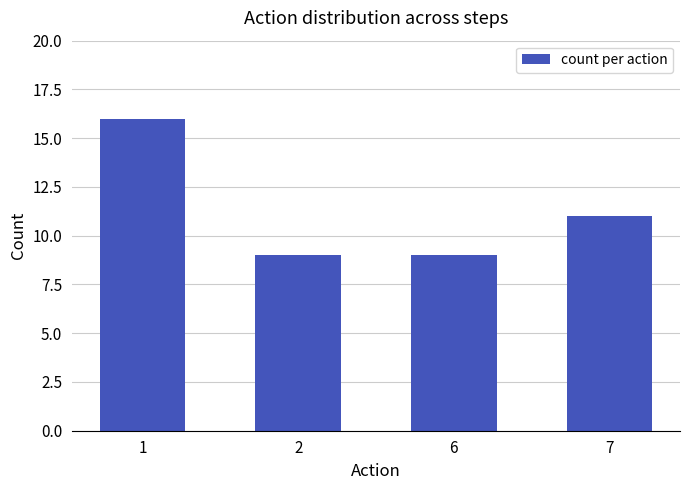

Reading right to left, extract all data points from this chart.

11	9	9	16